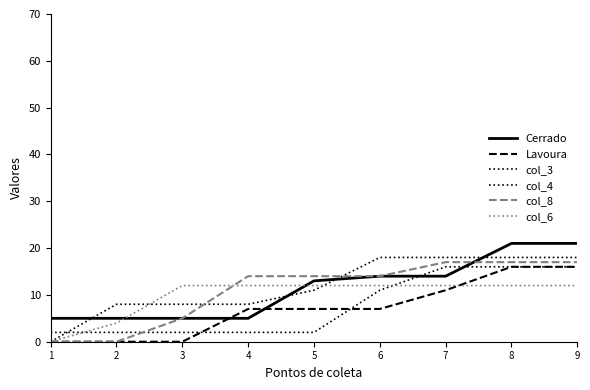

What is the spread (max minus min) of values at 5?

12